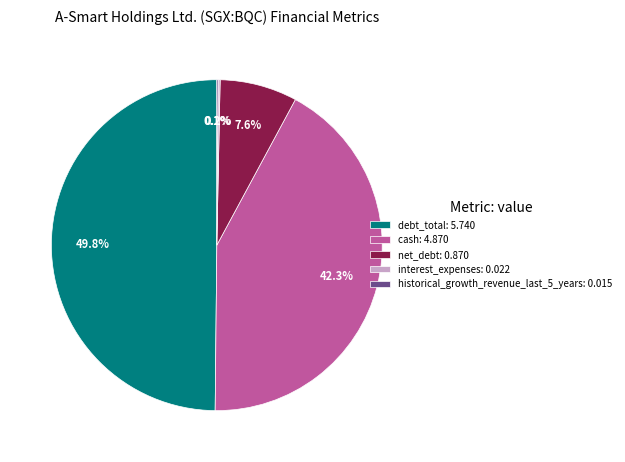

Do net_debt and debt_total together represent more than half of the pie?

Yes